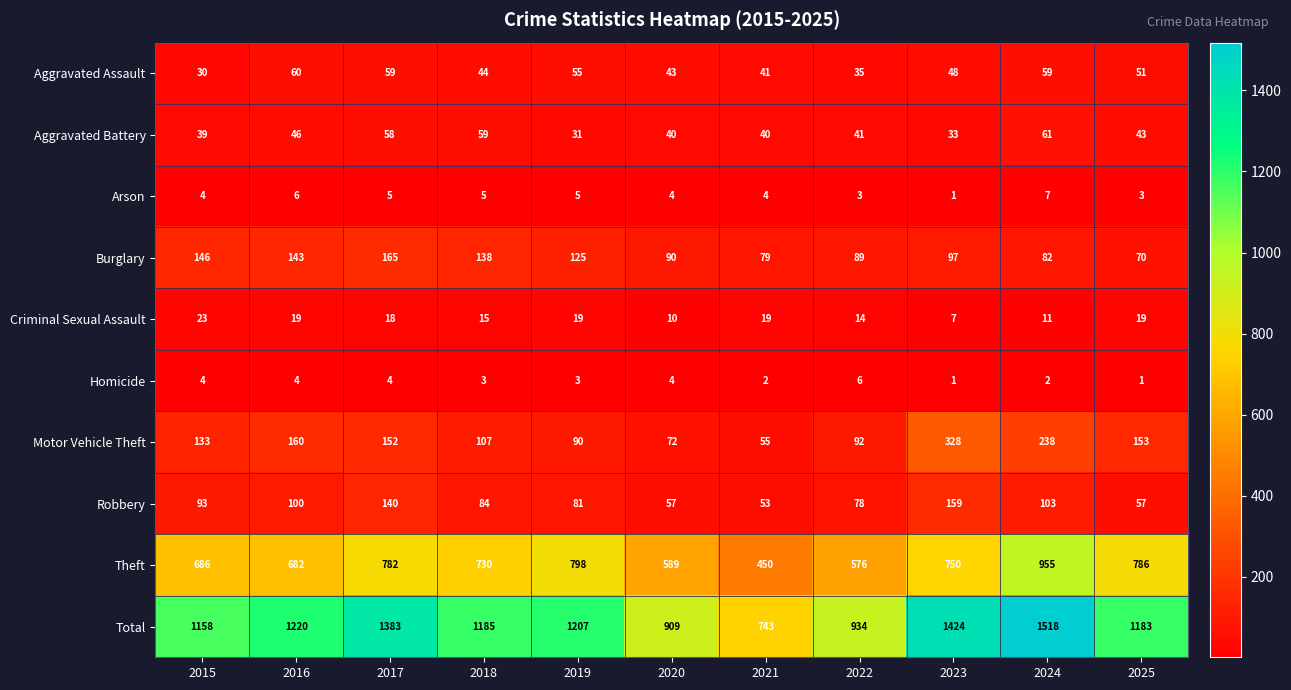

The value of Robbery at 2023 is 159. True or false?

True